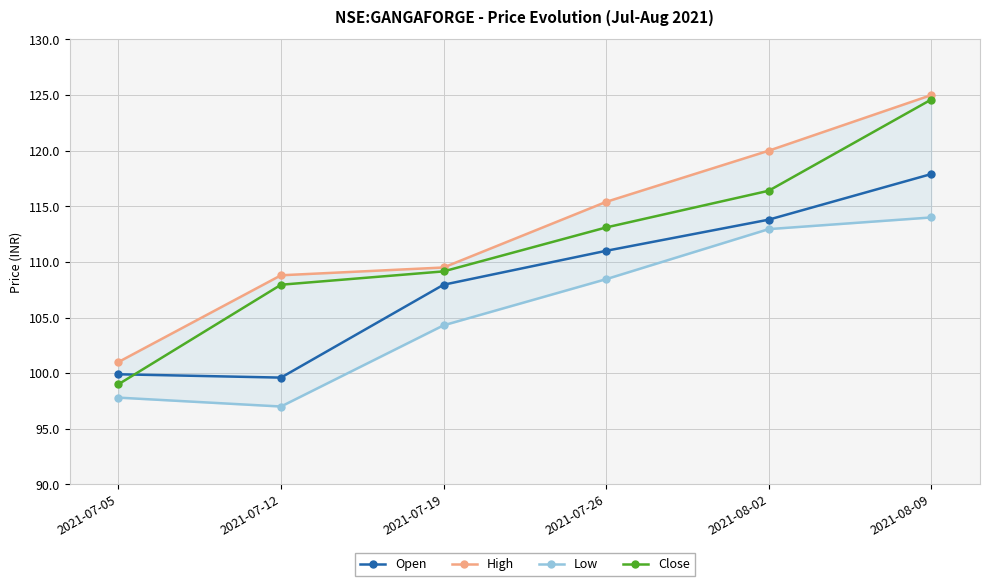

What position from the left is 2021-08-09?

6